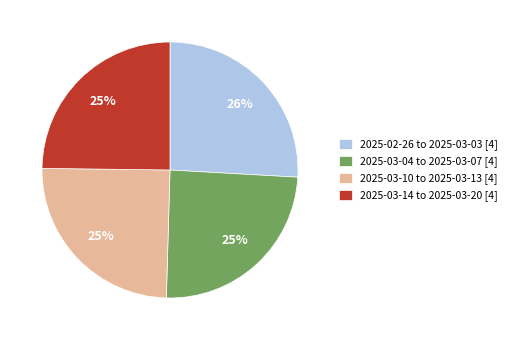

Which category has the biggest portion of the pie?

2025-02-26 to 2025-03-03 [4]